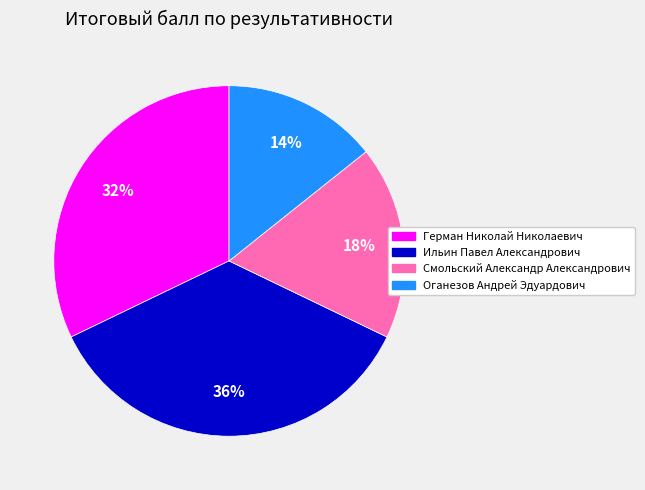

How many slices are in this pie chart?

4